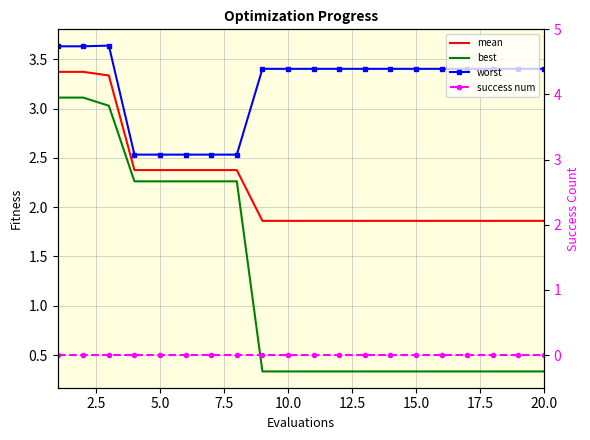

The mean series shows 1.9 at 15.0. True or false?

True